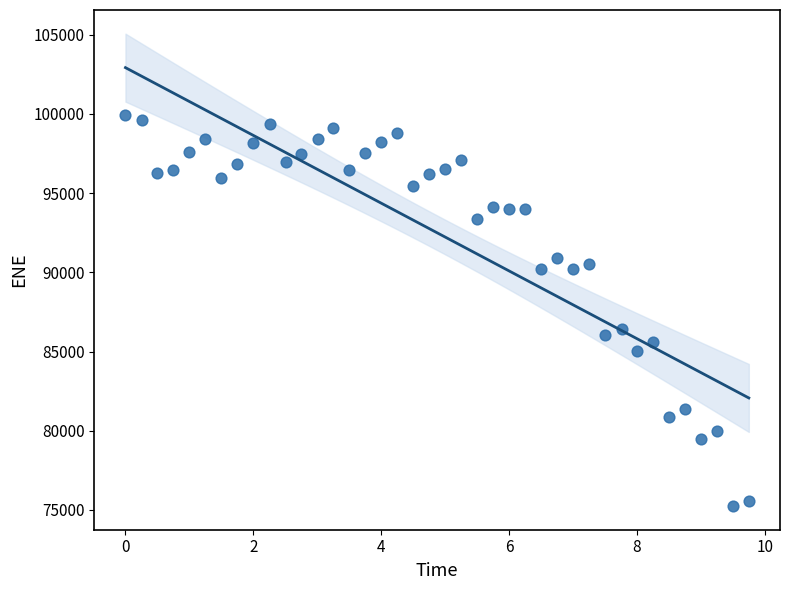

What is the range of X values (max minus min)?

9.7